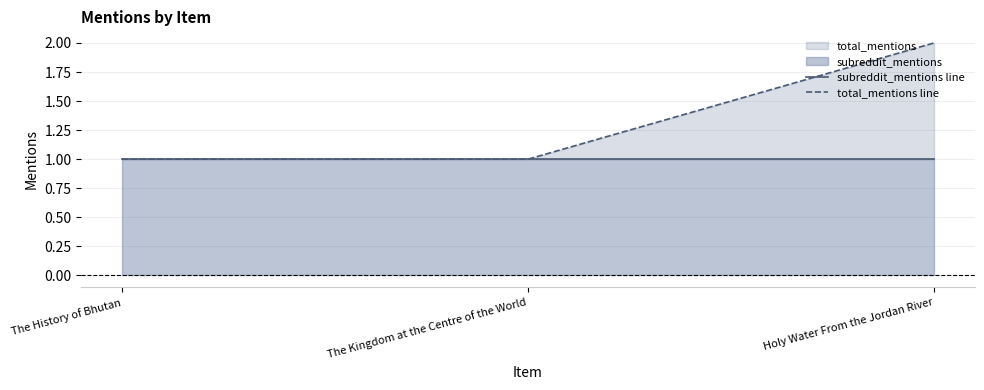

Is it true that subreddit_mentions line equals 1 at The History of Bhutan?

True